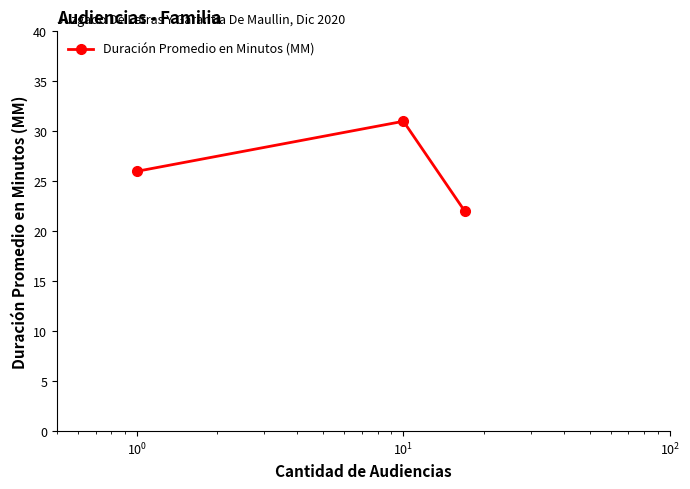

What is the maximum value shown in the chart?

31